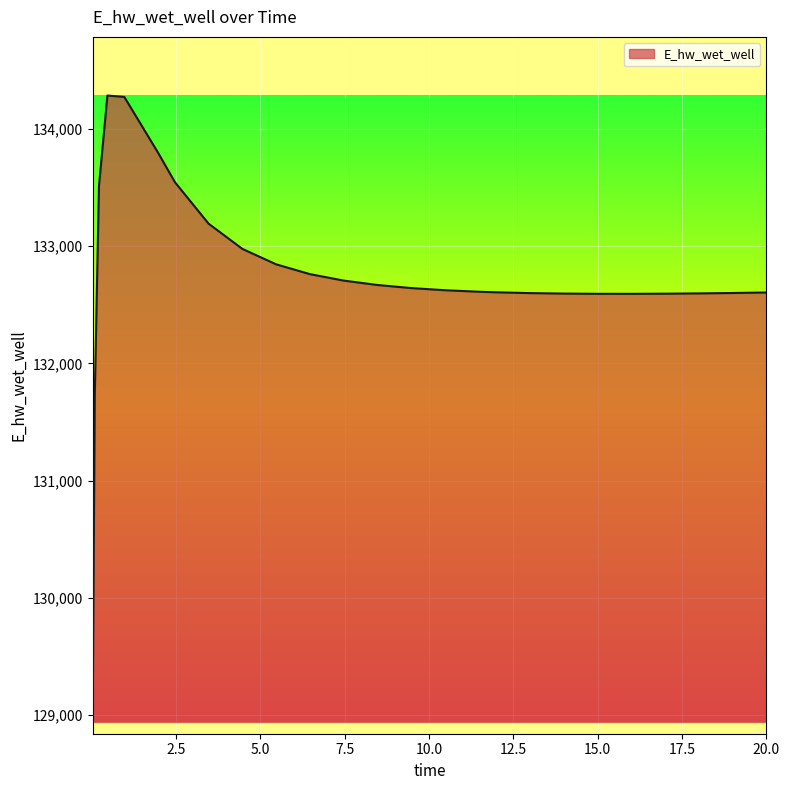

What is the greatest value displayed?

134284.3